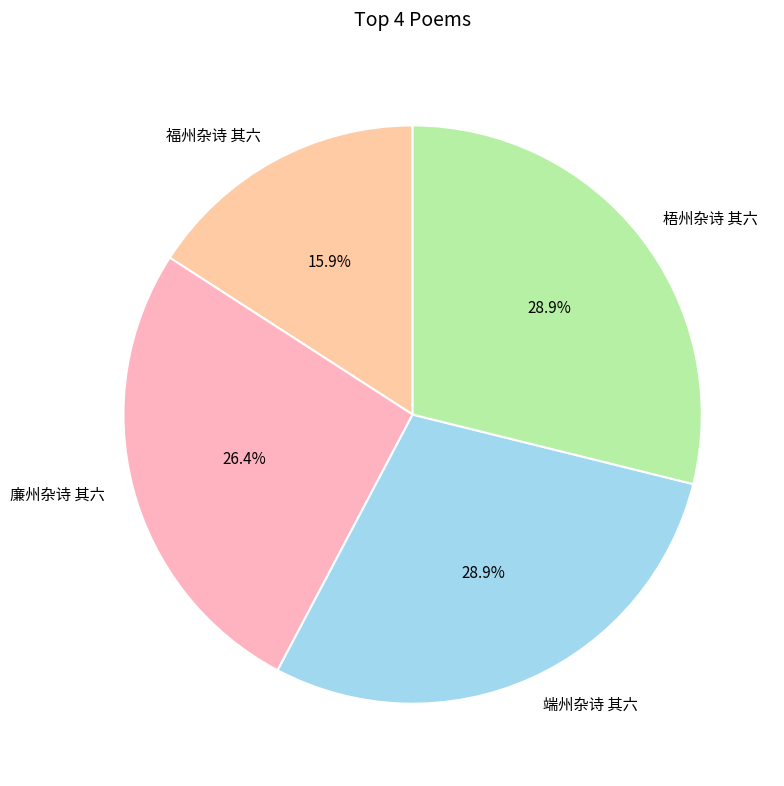

What is the smallest slice in the pie chart?

福州杂诗 其六